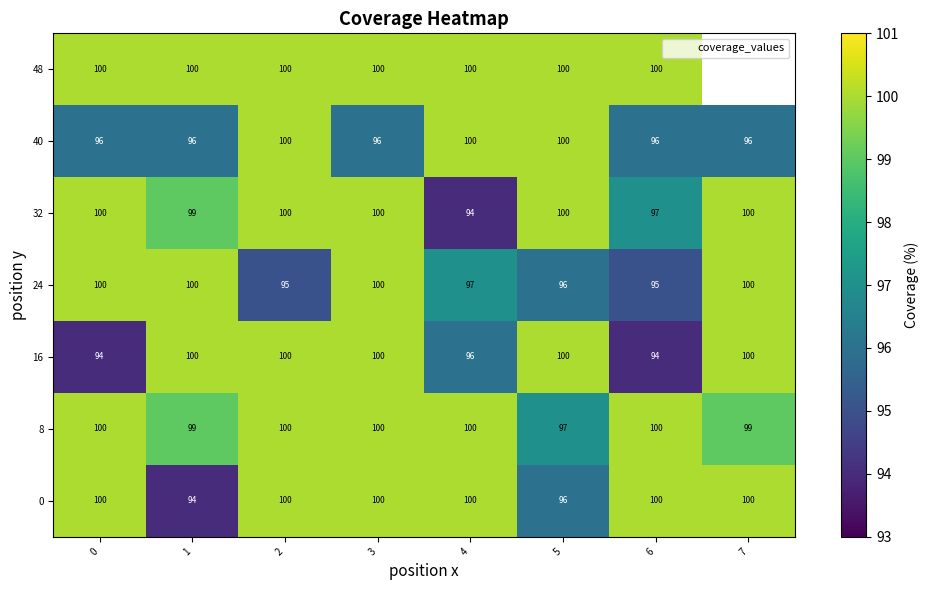

Between 4 and 6, which series saw the biggest shift?

40